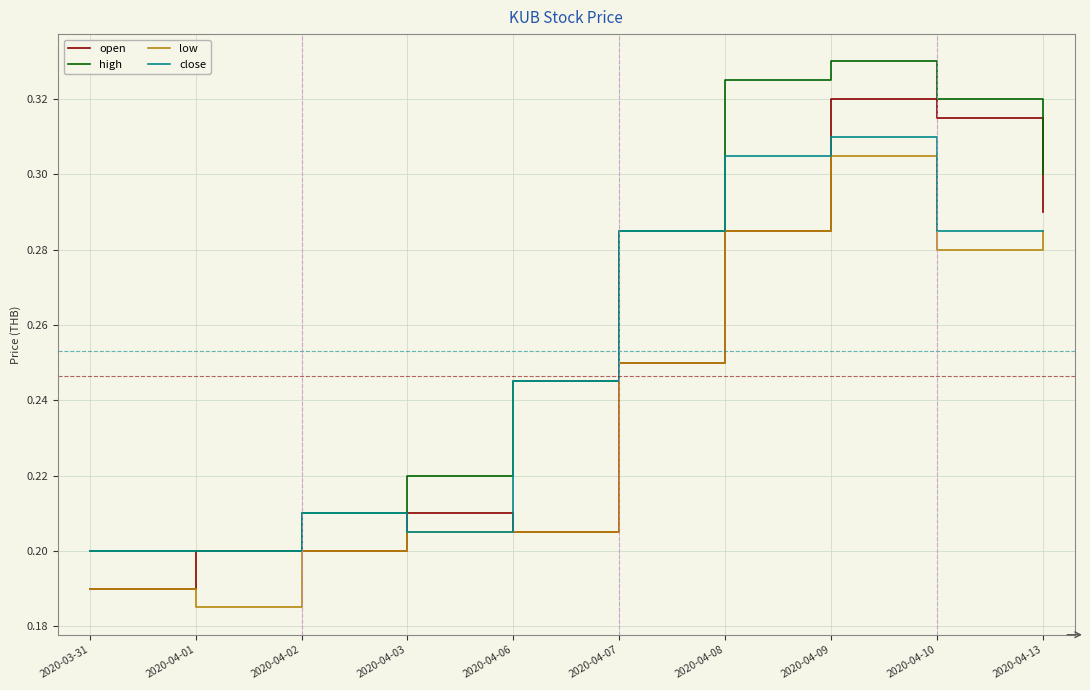

Rank the series at 2020-04-10 from lowest to highest value.

low, close, open, high